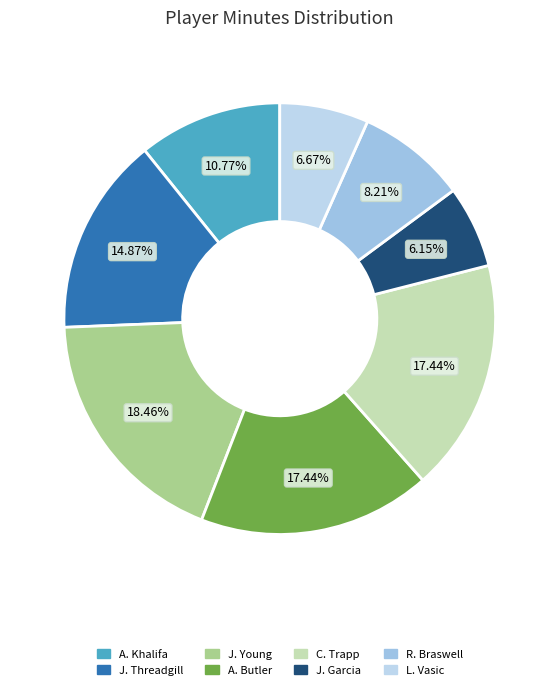

Which category has the smallest portion of the pie?

J. Garcia